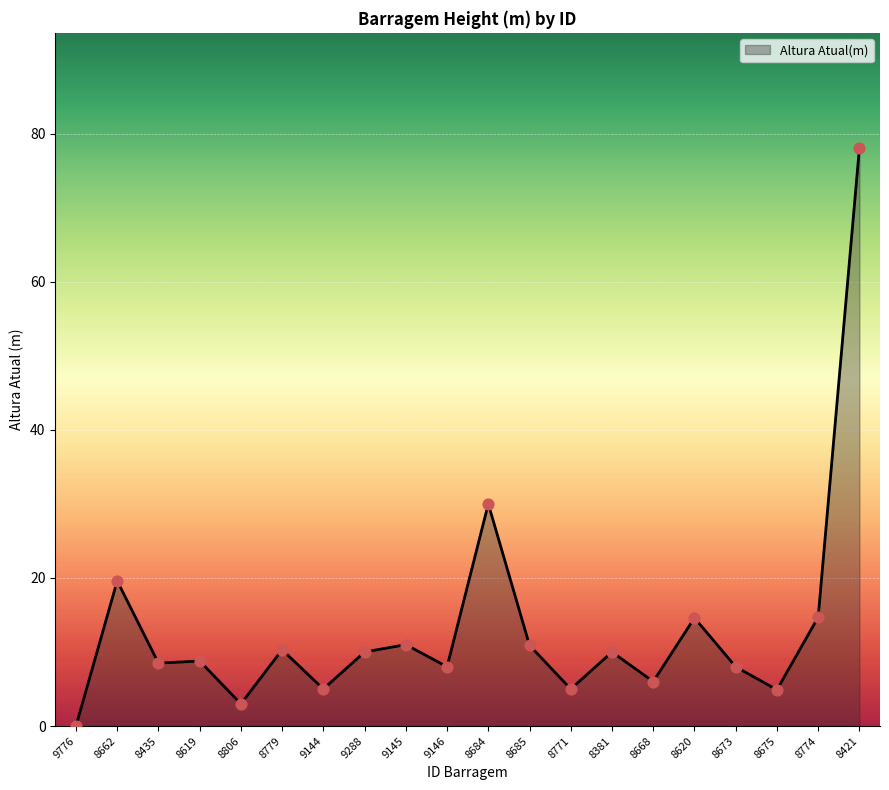

What is the change in value from 8662 to 8668?

-13.6